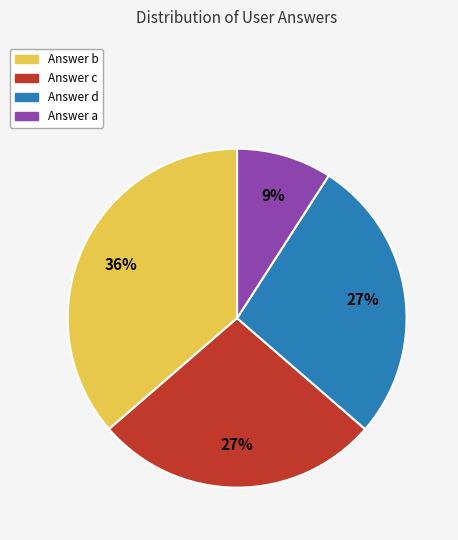

Which slice is the largest?

Answer b